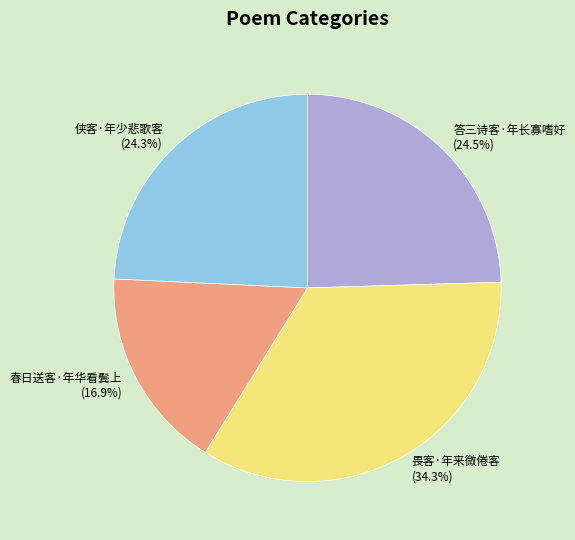

Approximately how many times larger is the value at 侠客·年少悲歌客 compared to 畏客·年来微倦客?

0.7